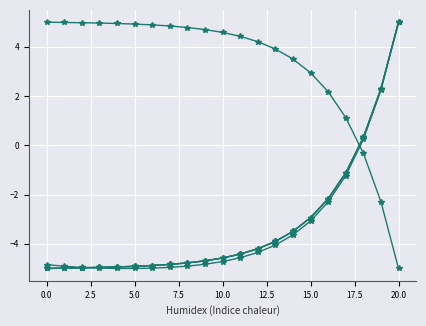

How many distinct data groups are displayed?

5